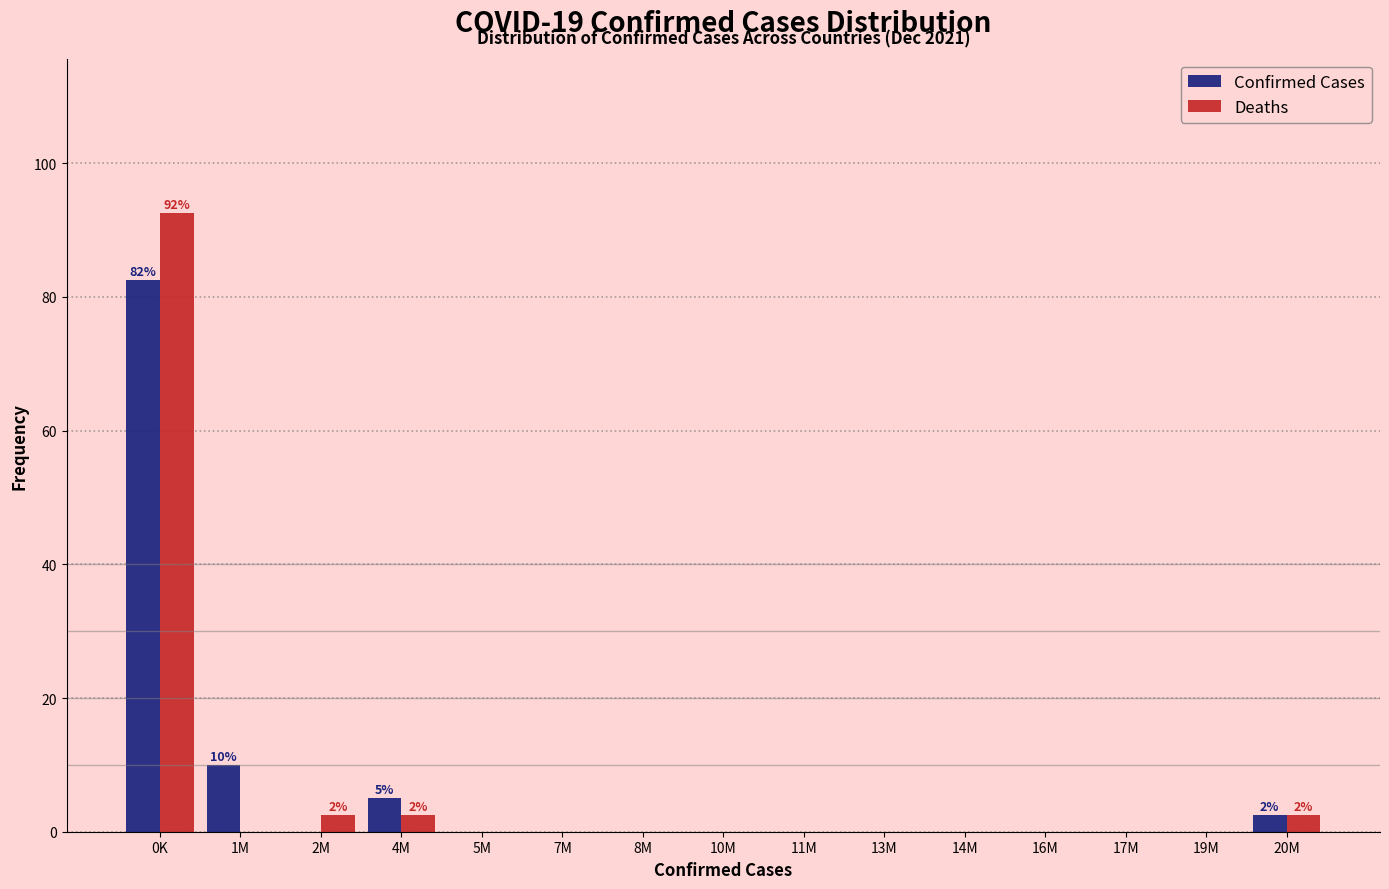

Reading right to left, what are all the values shown in this chart?

Confirmed Cases: 20M=2.5	19M=0.0	17M=0.0	16M=0.0	14M=0.0	13M=0.0	11M=0.0	10M=0.0	8M=0.0	7M=0.0	5M=0.0	4M=5.0	2M=0.0	1M=10.0	0K=82.5
Deaths: 20M=2.5	19M=0.0	17M=0.0	16M=0.0	14M=0.0	13M=0.0	11M=0.0	10M=0.0	8M=0.0	7M=0.0	5M=0.0	4M=2.5	2M=2.5	1M=0.0	0K=92.5